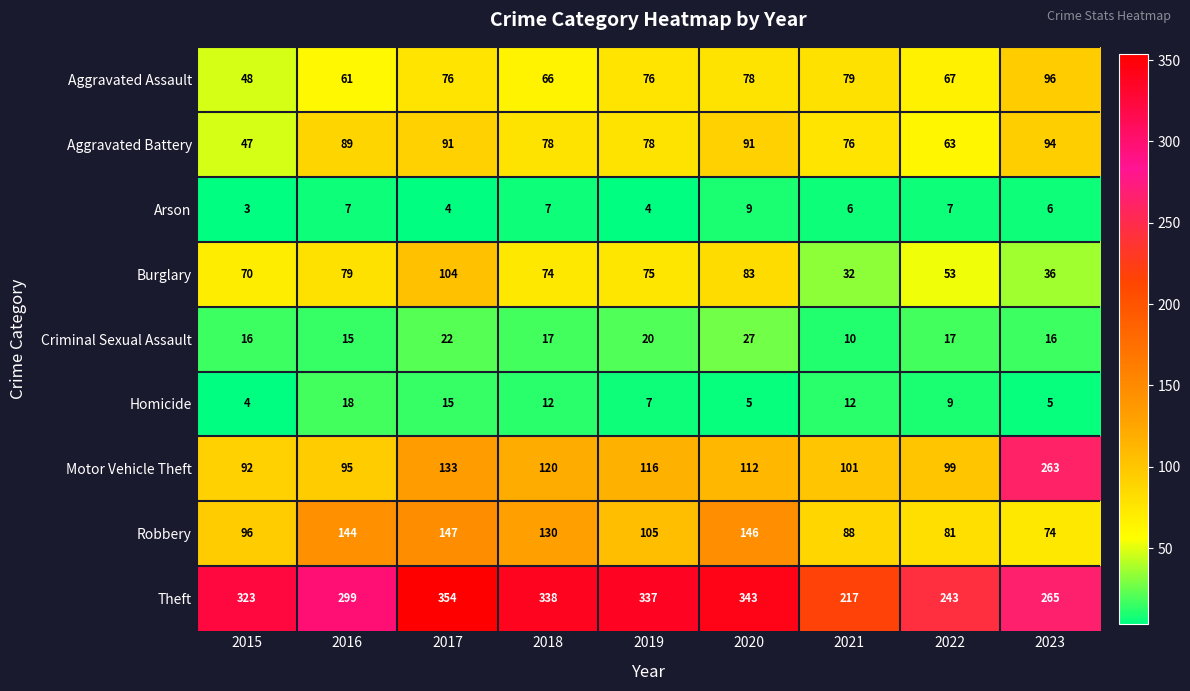

At which category is the sum across all series the highest?

2017